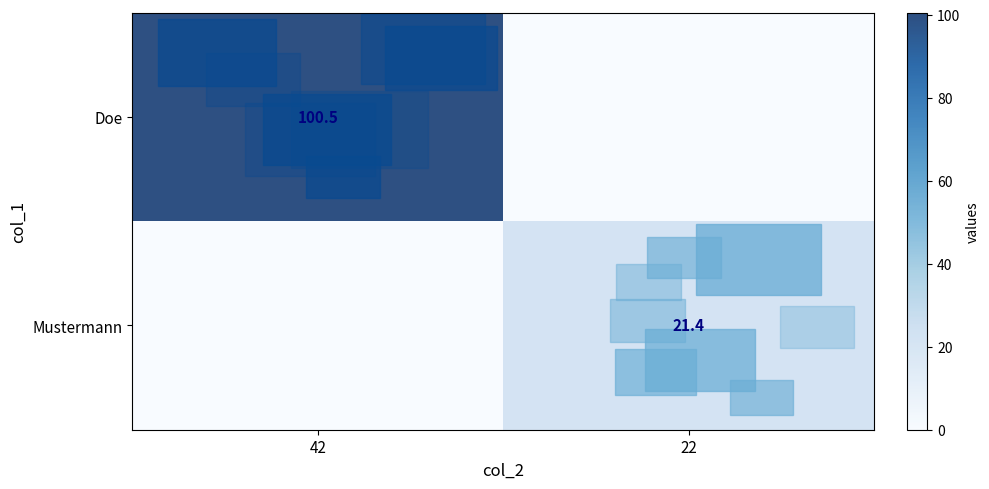

What is the maximum value for row_0?

100.5